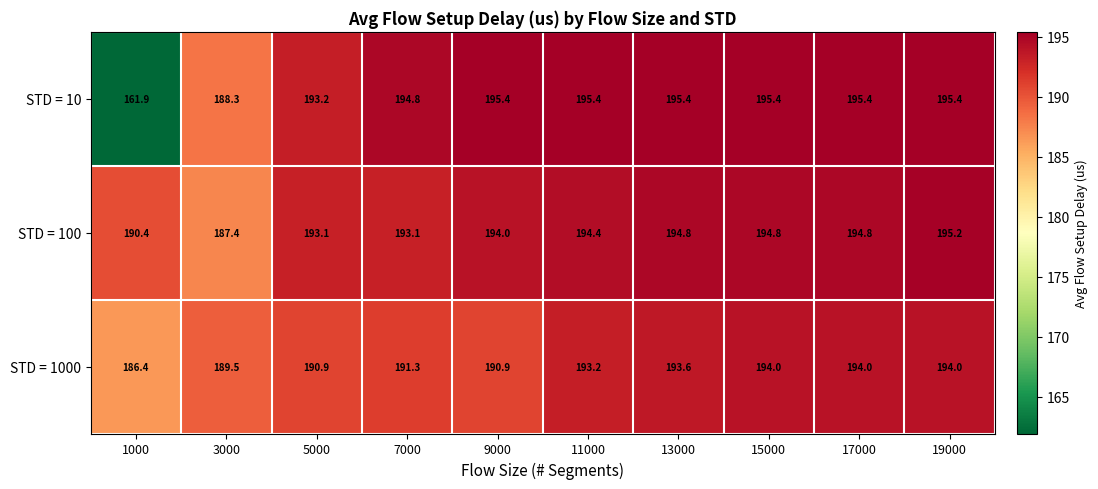

At how many categories does at least one series exceed 192?

8